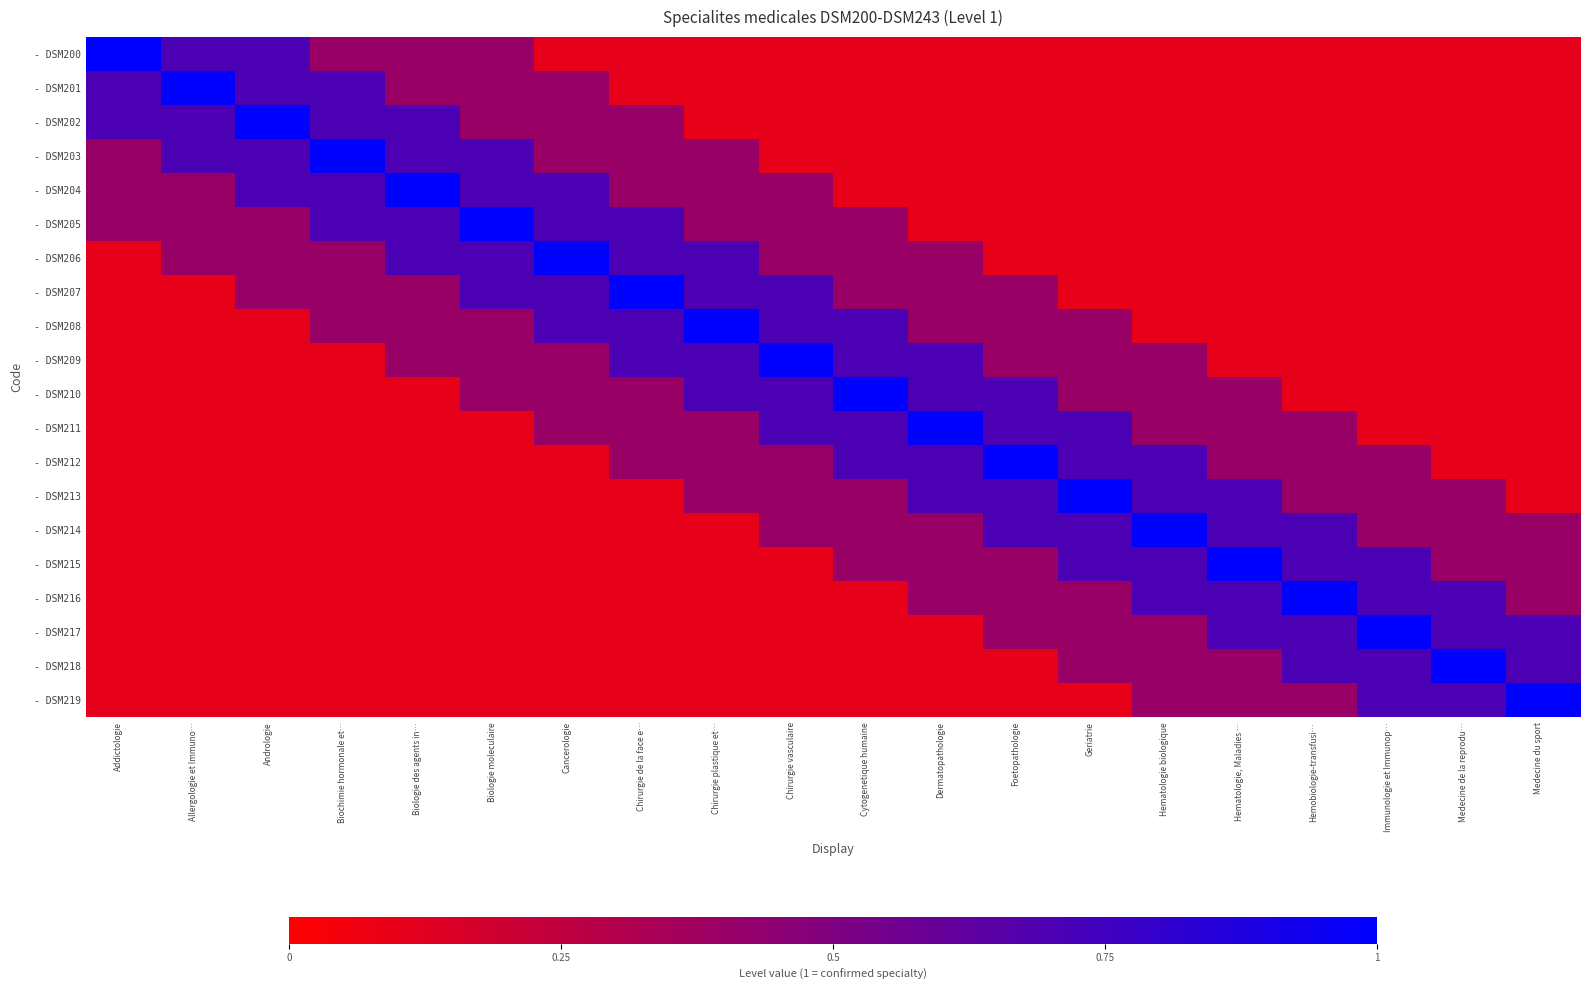

Reading left to right, what are all the values shown in this chart?

- DSM200: Addictologie=1.0	Allergologie et Immuno…=0.7	Andrologie=0.7	Biochimie hormonale et…=0.4	Biologie des agents in…=0.4	Biologie moleculaire=0.4	Cancerologie=0.1	Chirurgie de la face e…=0.1	Chirurgie plastique et…=0.1	Chirurgie vasculaire=0.1	Cytogenetique humaine=0.1	Dermatopathologie=0.1	Foetopathologie=0.1	Geriatrie=0.1	Hematologie biologique=0.1	Hematologie, Maladies …=0.1	Hemobiologie-transfusi…=0.1	Immunologie et Immunop…=0.1	Medecine de la reprodu…=0.1	Medecine du sport=0.1
- DSM201: Addictologie=0.7	Allergologie et Immuno…=1.0	Andrologie=0.7	Biochimie hormonale et…=0.7	Biologie des agents in…=0.4	Biologie moleculaire=0.4	Cancerologie=0.4	Chirurgie de la face e…=0.1	Chirurgie plastique et…=0.1	Chirurgie vasculaire=0.1	Cytogenetique humaine=0.1	Dermatopathologie=0.1	Foetopathologie=0.1	Geriatrie=0.1	Hematologie biologique=0.1	Hematologie, Maladies …=0.1	Hemobiologie-transfusi…=0.1	Immunologie et Immunop…=0.1	Medecine de la reprodu…=0.1	Medecine du sport=0.1
- DSM202: Addictologie=0.7	Allergologie et Immuno…=0.7	Andrologie=1.0	Biochimie hormonale et…=0.7	Biologie des agents in…=0.7	Biologie moleculaire=0.4	Cancerologie=0.4	Chirurgie de la face e…=0.4	Chirurgie plastique et…=0.1	Chirurgie vasculaire=0.1	Cytogenetique humaine=0.1	Dermatopathologie=0.1	Foetopathologie=0.1	Geriatrie=0.1	Hematologie biologique=0.1	Hematologie, Maladies …=0.1	Hemobiologie-transfusi…=0.1	Immunologie et Immunop…=0.1	Medecine de la reprodu…=0.1	Medecine du sport=0.1
- DSM203: Addictologie=0.4	Allergologie et Immuno…=0.7	Andrologie=0.7	Biochimie hormonale et…=1.0	Biologie des agents in…=0.7	Biologie moleculaire=0.7	Cancerologie=0.4	Chirurgie de la face e…=0.4	Chirurgie plastique et…=0.4	Chirurgie vasculaire=0.1	Cytogenetique humaine=0.1	Dermatopathologie=0.1	Foetopathologie=0.1	Geriatrie=0.1	Hematologie biologique=0.1	Hematologie, Maladies …=0.1	Hemobiologie-transfusi…=0.1	Immunologie et Immunop…=0.1	Medecine de la reprodu…=0.1	Medecine du sport=0.1
- DSM204: Addictologie=0.4	Allergologie et Immuno…=0.4	Andrologie=0.7	Biochimie hormonale et…=0.7	Biologie des agents in…=1.0	Biologie moleculaire=0.7	Cancerologie=0.7	Chirurgie de la face e…=0.4	Chirurgie plastique et…=0.4	Chirurgie vasculaire=0.4	Cytogenetique humaine=0.1	Dermatopathologie=0.1	Foetopathologie=0.1	Geriatrie=0.1	Hematologie biologique=0.1	Hematologie, Maladies …=0.1	Hemobiologie-transfusi…=0.1	Immunologie et Immunop…=0.1	Medecine de la reprodu…=0.1	Medecine du sport=0.1
- DSM205: Addictologie=0.4	Allergologie et Immuno…=0.4	Andrologie=0.4	Biochimie hormonale et…=0.7	Biologie des agents in…=0.7	Biologie moleculaire=1.0	Cancerologie=0.7	Chirurgie de la face e…=0.7	Chirurgie plastique et…=0.4	Chirurgie vasculaire=0.4	Cytogenetique humaine=0.4	Dermatopathologie=0.1	Foetopathologie=0.1	Geriatrie=0.1	Hematologie biologique=0.1	Hematologie, Maladies …=0.1	Hemobiologie-transfusi…=0.1	Immunologie et Immunop…=0.1	Medecine de la reprodu…=0.1	Medecine du sport=0.1
- DSM206: Addictologie=0.1	Allergologie et Immuno…=0.4	Andrologie=0.4	Biochimie hormonale et…=0.4	Biologie des agents in…=0.7	Biologie moleculaire=0.7	Cancerologie=1.0	Chirurgie de la face e…=0.7	Chirurgie plastique et…=0.7	Chirurgie vasculaire=0.4	Cytogenetique humaine=0.4	Dermatopathologie=0.4	Foetopathologie=0.1	Geriatrie=0.1	Hematologie biologique=0.1	Hematologie, Maladies …=0.1	Hemobiologie-transfusi…=0.1	Immunologie et Immunop…=0.1	Medecine de la reprodu…=0.1	Medecine du sport=0.1
- DSM207: Addictologie=0.1	Allergologie et Immuno…=0.1	Andrologie=0.4	Biochimie hormonale et…=0.4	Biologie des agents in…=0.4	Biologie moleculaire=0.7	Cancerologie=0.7	Chirurgie de la face e…=1.0	Chirurgie plastique et…=0.7	Chirurgie vasculaire=0.7	Cytogenetique humaine=0.4	Dermatopathologie=0.4	Foetopathologie=0.4	Geriatrie=0.1	Hematologie biologique=0.1	Hematologie, Maladies …=0.1	Hemobiologie-transfusi…=0.1	Immunologie et Immunop…=0.1	Medecine de la reprodu…=0.1	Medecine du sport=0.1
- DSM208: Addictologie=0.1	Allergologie et Immuno…=0.1	Andrologie=0.1	Biochimie hormonale et…=0.4	Biologie des agents in…=0.4	Biologie moleculaire=0.4	Cancerologie=0.7	Chirurgie de la face e…=0.7	Chirurgie plastique et…=1.0	Chirurgie vasculaire=0.7	Cytogenetique humaine=0.7	Dermatopathologie=0.4	Foetopathologie=0.4	Geriatrie=0.4	Hematologie biologique=0.1	Hematologie, Maladies …=0.1	Hemobiologie-transfusi…=0.1	Immunologie et Immunop…=0.1	Medecine de la reprodu…=0.1	Medecine du sport=0.1
- DSM209: Addictologie=0.1	Allergologie et Immuno…=0.1	Andrologie=0.1	Biochimie hormonale et…=0.1	Biologie des agents in…=0.4	Biologie moleculaire=0.4	Cancerologie=0.4	Chirurgie de la face e…=0.7	Chirurgie plastique et…=0.7	Chirurgie vasculaire=1.0	Cytogenetique humaine=0.7	Dermatopathologie=0.7	Foetopathologie=0.4	Geriatrie=0.4	Hematologie biologique=0.4	Hematologie, Maladies …=0.1	Hemobiologie-transfusi…=0.1	Immunologie et Immunop…=0.1	Medecine de la reprodu…=0.1	Medecine du sport=0.1
- DSM210: Addictologie=0.1	Allergologie et Immuno…=0.1	Andrologie=0.1	Biochimie hormonale et…=0.1	Biologie des agents in…=0.1	Biologie moleculaire=0.4	Cancerologie=0.4	Chirurgie de la face e…=0.4	Chirurgie plastique et…=0.7	Chirurgie vasculaire=0.7	Cytogenetique humaine=1.0	Dermatopathologie=0.7	Foetopathologie=0.7	Geriatrie=0.4	Hematologie biologique=0.4	Hematologie, Maladies …=0.4	Hemobiologie-transfusi…=0.1	Immunologie et Immunop…=0.1	Medecine de la reprodu…=0.1	Medecine du sport=0.1
- DSM211: Addictologie=0.1	Allergologie et Immuno…=0.1	Andrologie=0.1	Biochimie hormonale et…=0.1	Biologie des agents in…=0.1	Biologie moleculaire=0.1	Cancerologie=0.4	Chirurgie de la face e…=0.4	Chirurgie plastique et…=0.4	Chirurgie vasculaire=0.7	Cytogenetique humaine=0.7	Dermatopathologie=1.0	Foetopathologie=0.7	Geriatrie=0.7	Hematologie biologique=0.4	Hematologie, Maladies …=0.4	Hemobiologie-transfusi…=0.4	Immunologie et Immunop…=0.1	Medecine de la reprodu…=0.1	Medecine du sport=0.1
- DSM212: Addictologie=0.1	Allergologie et Immuno…=0.1	Andrologie=0.1	Biochimie hormonale et…=0.1	Biologie des agents in…=0.1	Biologie moleculaire=0.1	Cancerologie=0.1	Chirurgie de la face e…=0.4	Chirurgie plastique et…=0.4	Chirurgie vasculaire=0.4	Cytogenetique humaine=0.7	Dermatopathologie=0.7	Foetopathologie=1.0	Geriatrie=0.7	Hematologie biologique=0.7	Hematologie, Maladies …=0.4	Hemobiologie-transfusi…=0.4	Immunologie et Immunop…=0.4	Medecine de la reprodu…=0.1	Medecine du sport=0.1
- DSM213: Addictologie=0.1	Allergologie et Immuno…=0.1	Andrologie=0.1	Biochimie hormonale et…=0.1	Biologie des agents in…=0.1	Biologie moleculaire=0.1	Cancerologie=0.1	Chirurgie de la face e…=0.1	Chirurgie plastique et…=0.4	Chirurgie vasculaire=0.4	Cytogenetique humaine=0.4	Dermatopathologie=0.7	Foetopathologie=0.7	Geriatrie=1.0	Hematologie biologique=0.7	Hematologie, Maladies …=0.7	Hemobiologie-transfusi…=0.4	Immunologie et Immunop…=0.4	Medecine de la reprodu…=0.4	Medecine du sport=0.1
- DSM214: Addictologie=0.1	Allergologie et Immuno…=0.1	Andrologie=0.1	Biochimie hormonale et…=0.1	Biologie des agents in…=0.1	Biologie moleculaire=0.1	Cancerologie=0.1	Chirurgie de la face e…=0.1	Chirurgie plastique et…=0.1	Chirurgie vasculaire=0.4	Cytogenetique humaine=0.4	Dermatopathologie=0.4	Foetopathologie=0.7	Geriatrie=0.7	Hematologie biologique=1.0	Hematologie, Maladies …=0.7	Hemobiologie-transfusi…=0.7	Immunologie et Immunop…=0.4	Medecine de la reprodu…=0.4	Medecine du sport=0.4
- DSM215: Addictologie=0.1	Allergologie et Immuno…=0.1	Andrologie=0.1	Biochimie hormonale et…=0.1	Biologie des agents in…=0.1	Biologie moleculaire=0.1	Cancerologie=0.1	Chirurgie de la face e…=0.1	Chirurgie plastique et…=0.1	Chirurgie vasculaire=0.1	Cytogenetique humaine=0.4	Dermatopathologie=0.4	Foetopathologie=0.4	Geriatrie=0.7	Hematologie biologique=0.7	Hematologie, Maladies …=1.0	Hemobiologie-transfusi…=0.7	Immunologie et Immunop…=0.7	Medecine de la reprodu…=0.4	Medecine du sport=0.4
- DSM216: Addictologie=0.1	Allergologie et Immuno…=0.1	Andrologie=0.1	Biochimie hormonale et…=0.1	Biologie des agents in…=0.1	Biologie moleculaire=0.1	Cancerologie=0.1	Chirurgie de la face e…=0.1	Chirurgie plastique et…=0.1	Chirurgie vasculaire=0.1	Cytogenetique humaine=0.1	Dermatopathologie=0.4	Foetopathologie=0.4	Geriatrie=0.4	Hematologie biologique=0.7	Hematologie, Maladies …=0.7	Hemobiologie-transfusi…=1.0	Immunologie et Immunop…=0.7	Medecine de la reprodu…=0.7	Medecine du sport=0.4
- DSM217: Addictologie=0.1	Allergologie et Immuno…=0.1	Andrologie=0.1	Biochimie hormonale et…=0.1	Biologie des agents in…=0.1	Biologie moleculaire=0.1	Cancerologie=0.1	Chirurgie de la face e…=0.1	Chirurgie plastique et…=0.1	Chirurgie vasculaire=0.1	Cytogenetique humaine=0.1	Dermatopathologie=0.1	Foetopathologie=0.4	Geriatrie=0.4	Hematologie biologique=0.4	Hematologie, Maladies …=0.7	Hemobiologie-transfusi…=0.7	Immunologie et Immunop…=1.0	Medecine de la reprodu…=0.7	Medecine du sport=0.7
- DSM218: Addictologie=0.1	Allergologie et Immuno…=0.1	Andrologie=0.1	Biochimie hormonale et…=0.1	Biologie des agents in…=0.1	Biologie moleculaire=0.1	Cancerologie=0.1	Chirurgie de la face e…=0.1	Chirurgie plastique et…=0.1	Chirurgie vasculaire=0.1	Cytogenetique humaine=0.1	Dermatopathologie=0.1	Foetopathologie=0.1	Geriatrie=0.4	Hematologie biologique=0.4	Hematologie, Maladies …=0.4	Hemobiologie-transfusi…=0.7	Immunologie et Immunop…=0.7	Medecine de la reprodu…=1.0	Medecine du sport=0.7
- DSM219: Addictologie=0.1	Allergologie et Immuno…=0.1	Andrologie=0.1	Biochimie hormonale et…=0.1	Biologie des agents in…=0.1	Biologie moleculaire=0.1	Cancerologie=0.1	Chirurgie de la face e…=0.1	Chirurgie plastique et…=0.1	Chirurgie vasculaire=0.1	Cytogenetique humaine=0.1	Dermatopathologie=0.1	Foetopathologie=0.1	Geriatrie=0.1	Hematologie biologique=0.4	Hematologie, Maladies …=0.4	Hemobiologie-transfusi…=0.4	Immunologie et Immunop…=0.7	Medecine de la reprodu…=0.7	Medecine du sport=1.0